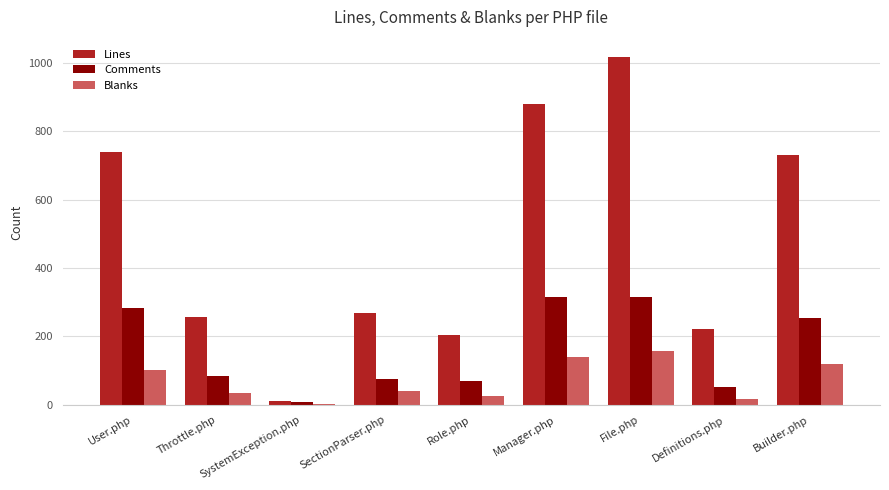

Between SystemException.php and Manager.php, which series saw the biggest shift?

Lines